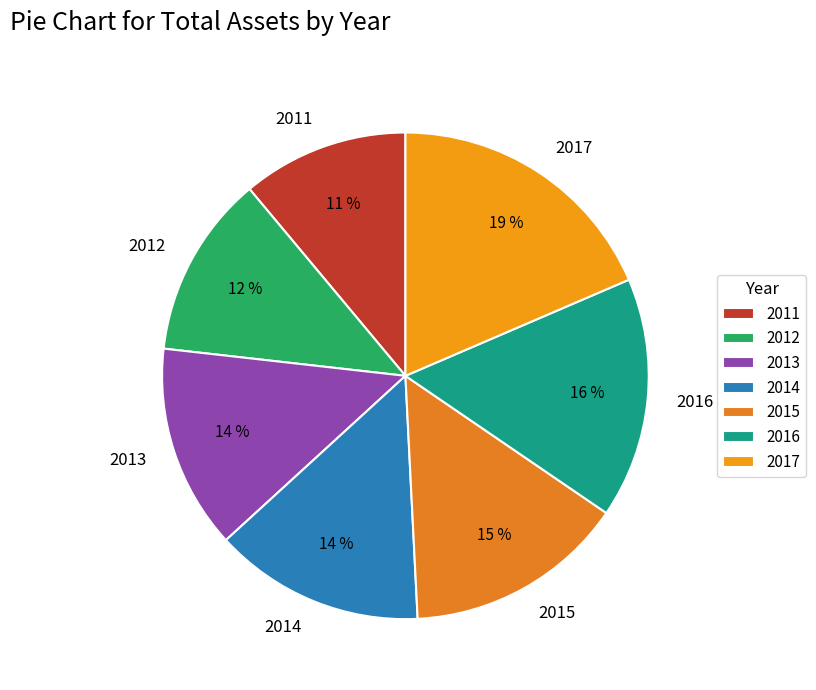

True or false: 2011 accounts for 11% of the total.

True